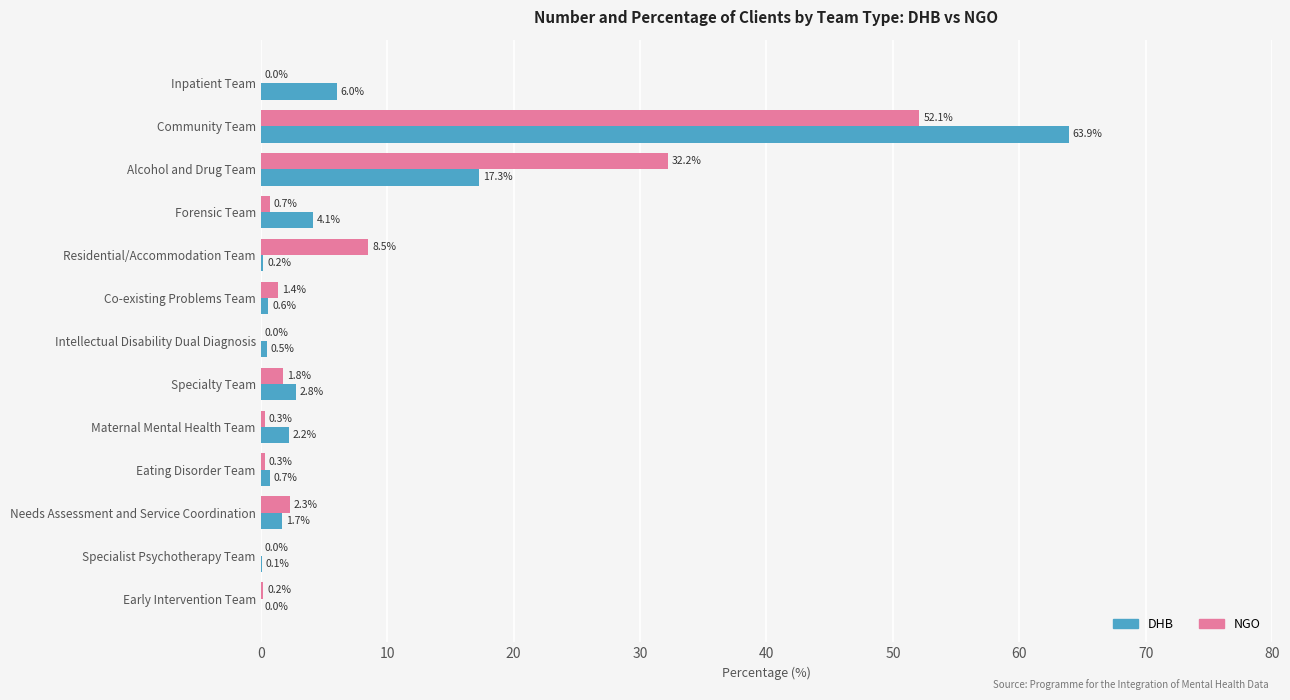

What is the total value across all series at Community Team?

116.0